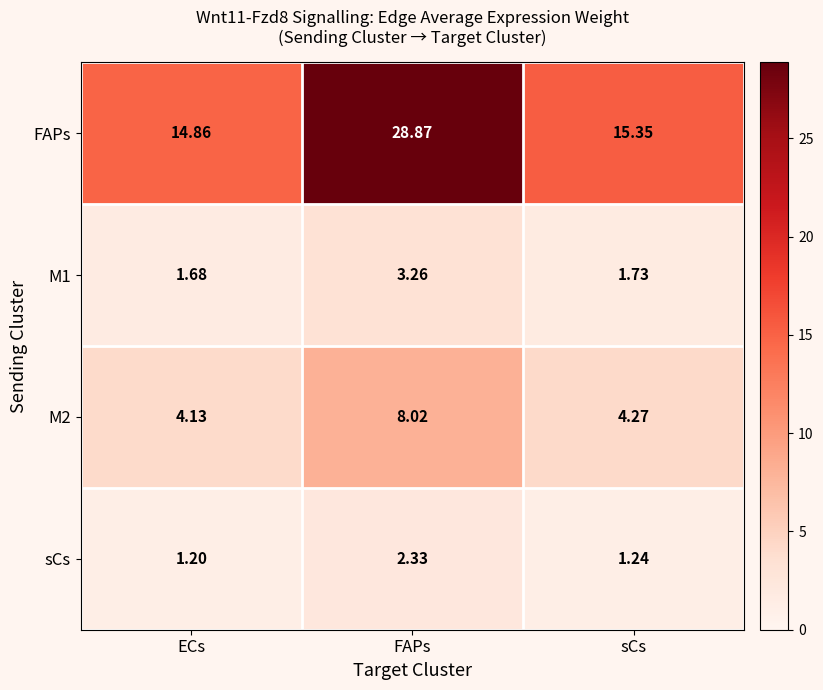

What is the spread (max minus min) of values at FAPs?

26.5